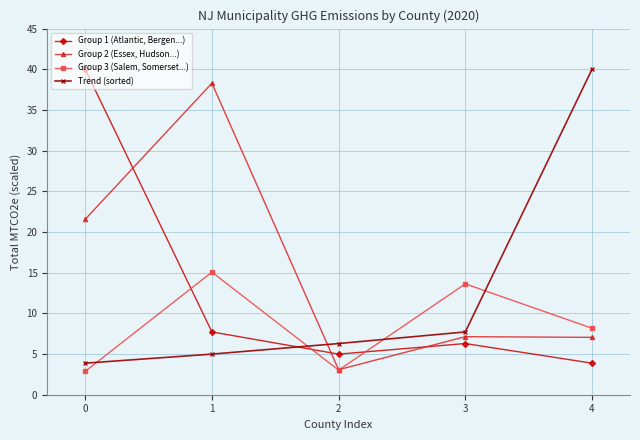

Which series ends up on top after the final intersection of Group 2 (Essex, Hudson...) and Trend (sorted)?

Trend (sorted)